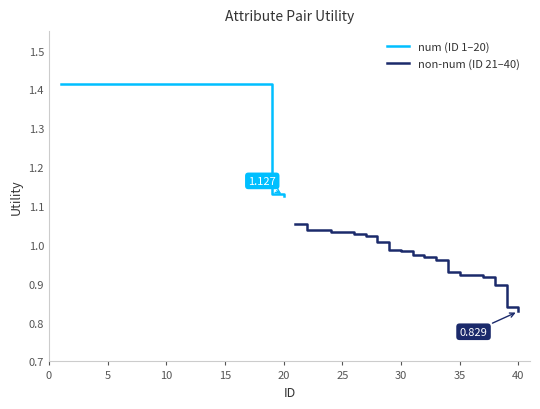

What is the difference between the maximum and second lowest values in the non-num (ID 21–40) series?

0.2